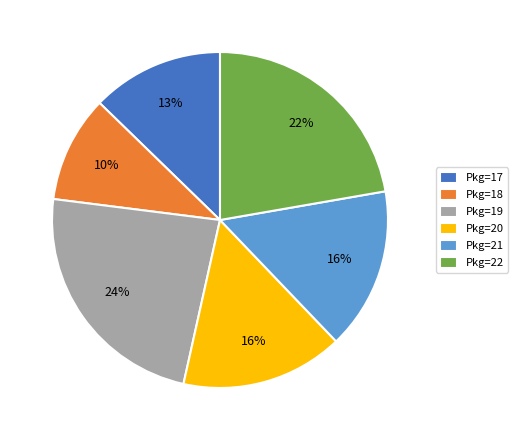

Combined, do Pkg=22 and Pkg=19 account for over 50%?

No